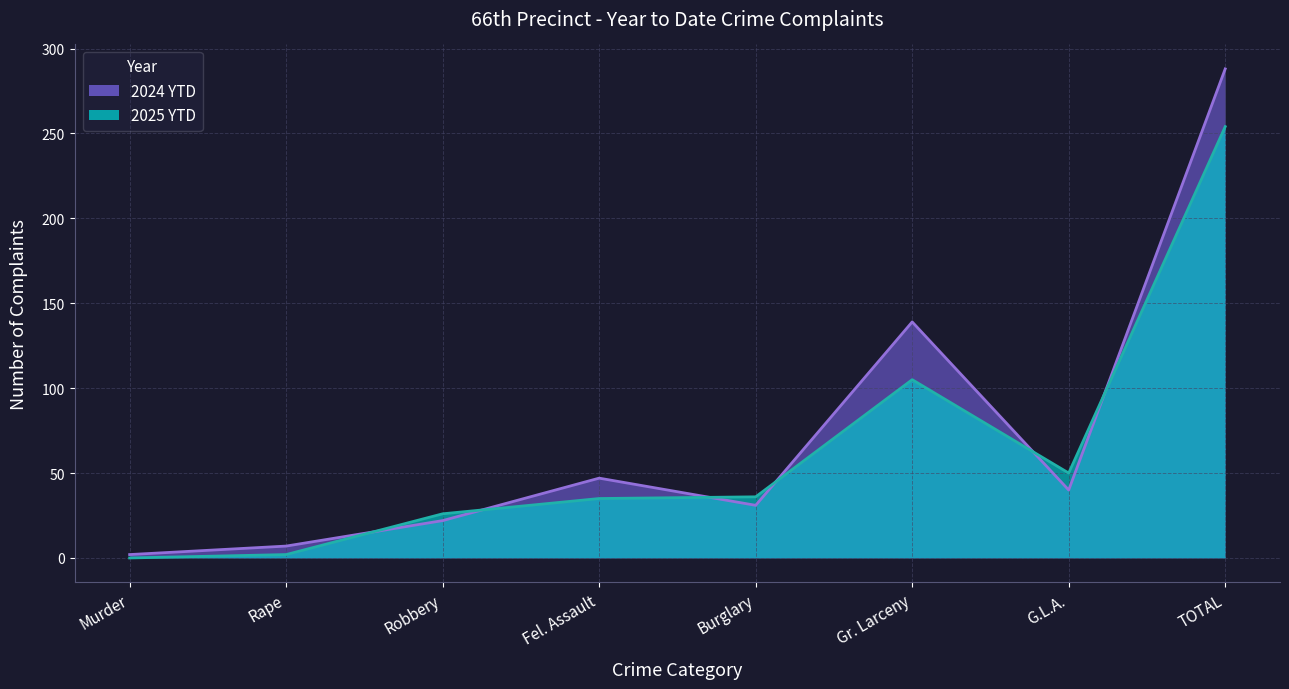

Reading left to right, what are all the values shown in this chart?

2025 YTD: Murder=0	Rape=2	Robbery=26	Fel. Assault=35	Burglary=36	Gr. Larceny=105	G.L.A.=50	TOTAL=254
2024 YTD: Murder=2	Rape=7	Robbery=22	Fel. Assault=47	Burglary=31	Gr. Larceny=139	G.L.A.=40	TOTAL=288